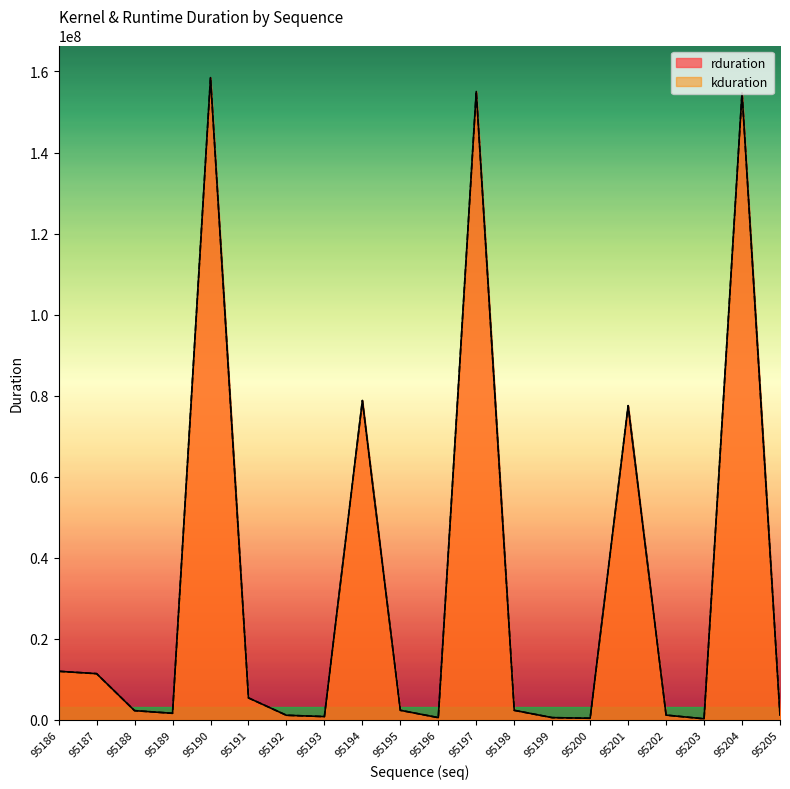

At how many categories does at least one series exceed 95527603?

3